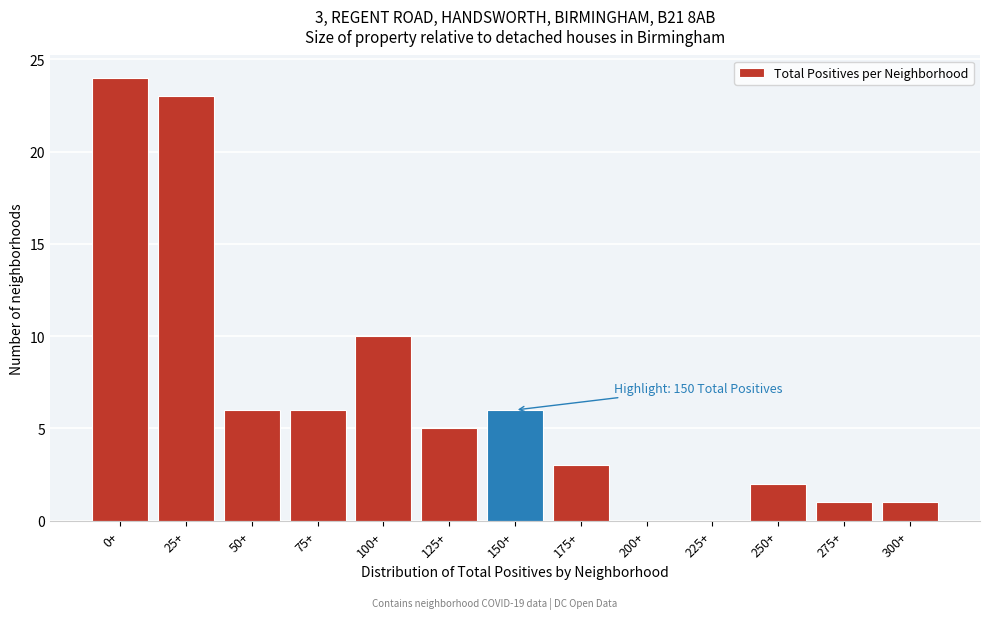

Reading left to right, extract all data points from this chart.

0+=24	25+=23	50+=6	75+=6	100+=10	125+=5	150+=6	175+=3	200+=0	225+=0	250+=2	275+=1	300+=1